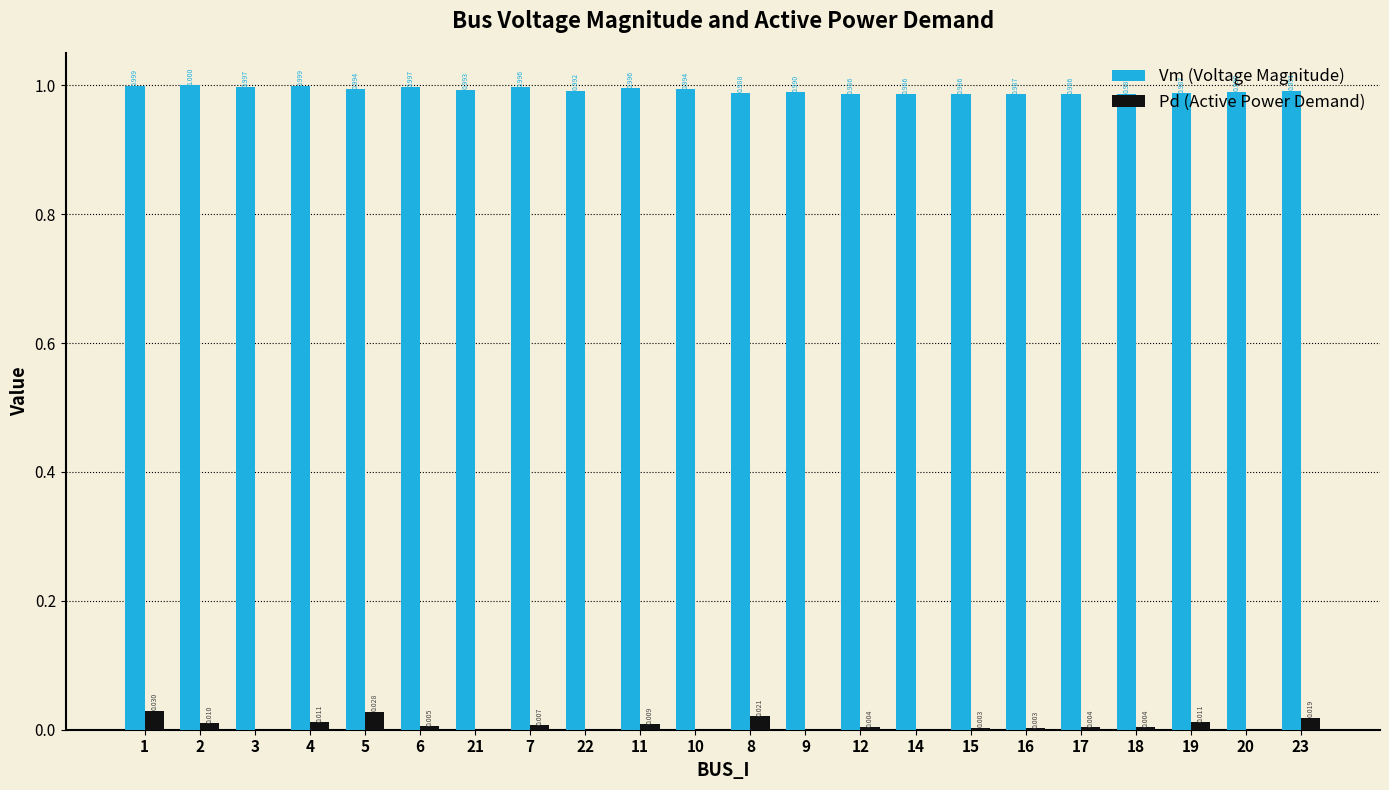

Count the number of data series in this chart.

2